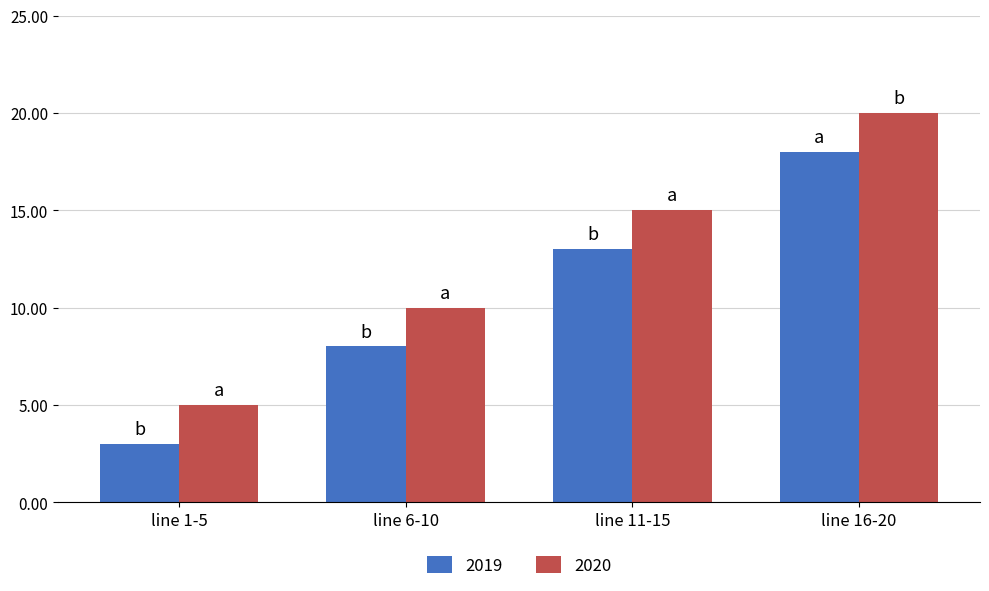

Reading left to right, transcribe all the data shown in this chart.

2019: 3	8	13	18
2020: 5	10	15	20